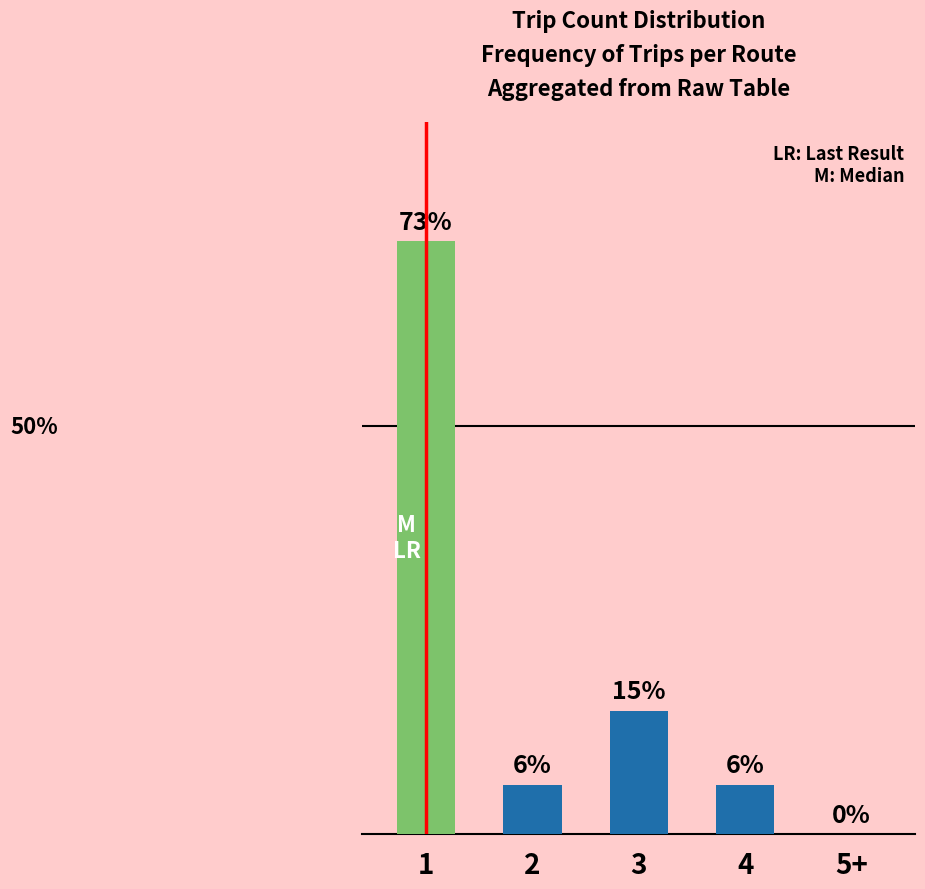

Where does the data first go above 2?

1